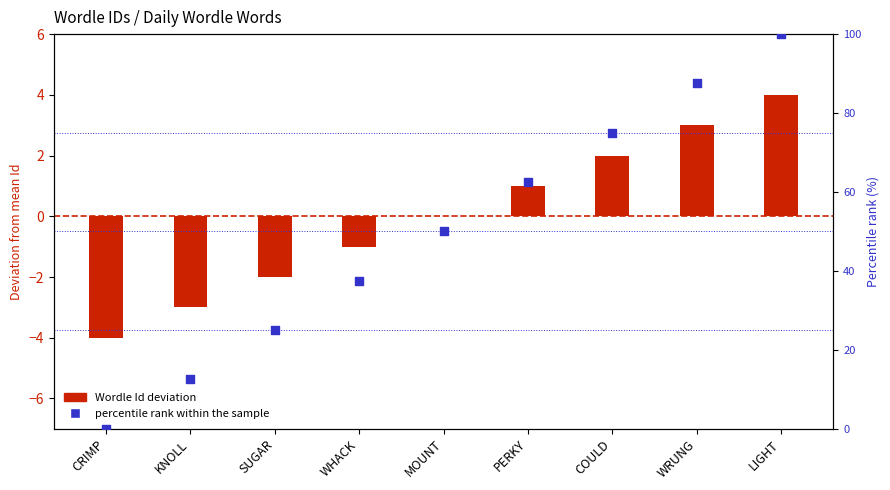

Which series has the largest total across all categories?

percentile rank within the sample